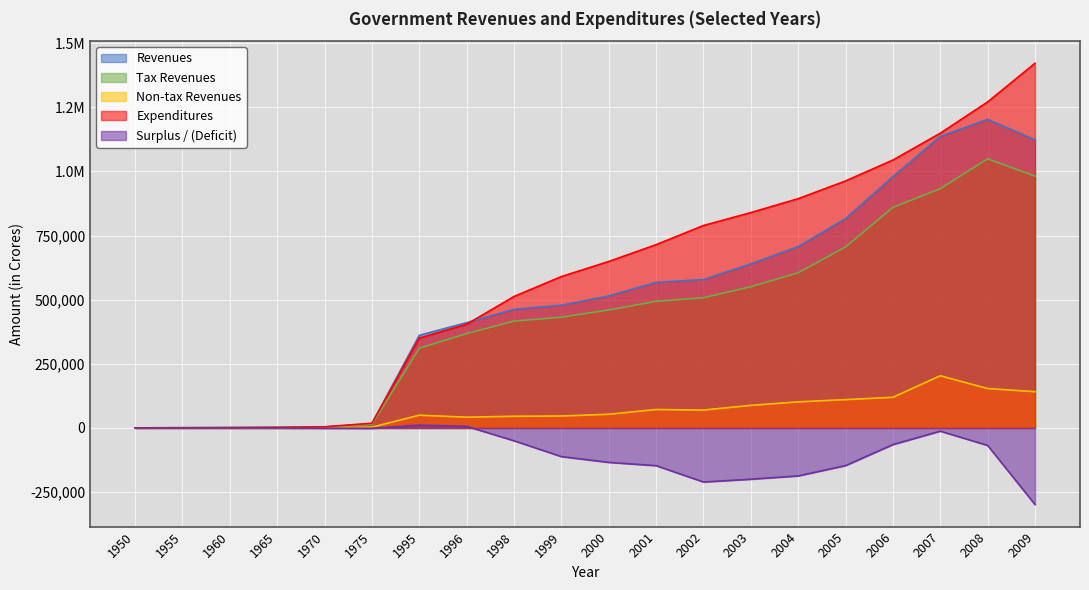

In Revenues, how many points are higher than both neighbors (excluding endpoints)?

1